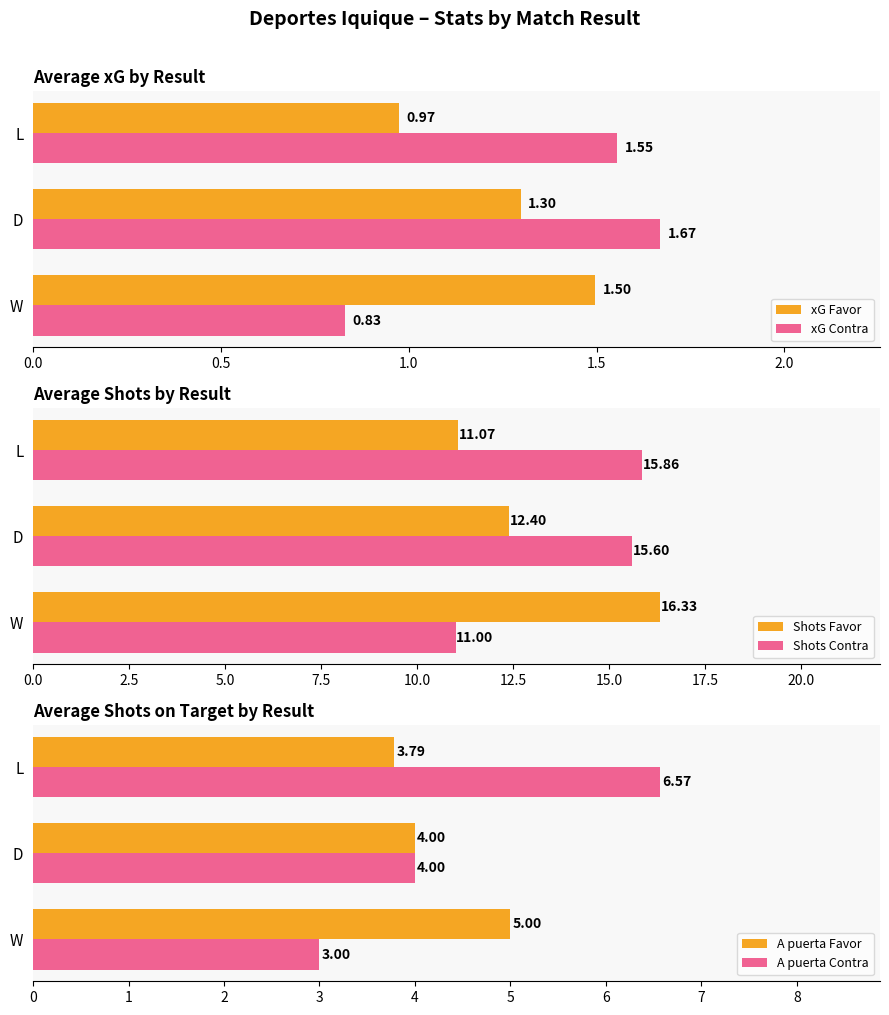

At which label does xG Favor reach its minimum?

L